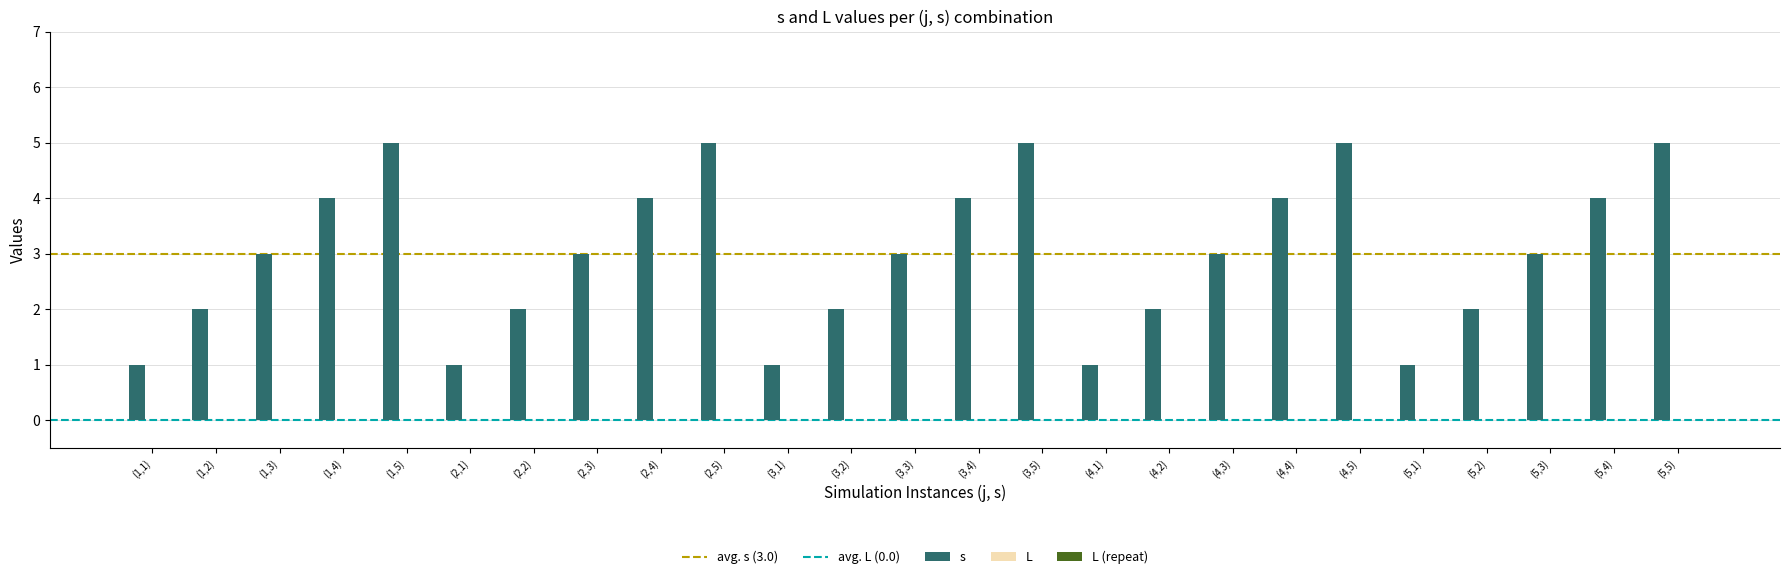

Are the bars grouped side by side (vs. stacked)?

No